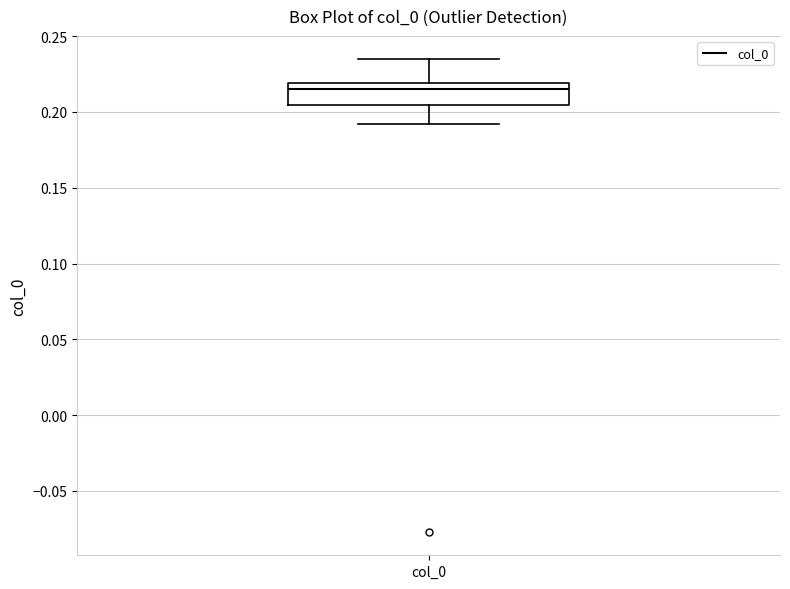

Where is the upper edge of the box for col_0 on the y-axis? The values are not printed on the chart, so give them approximately, as read against the axis.

0.220